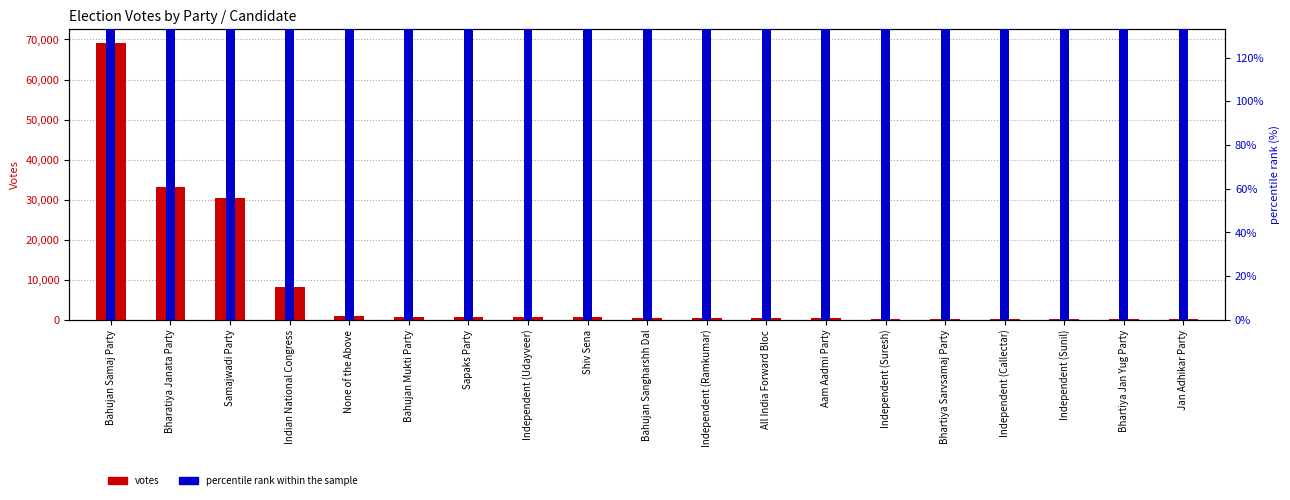

What is the highest value of the percentile rank within the sample series?

5000